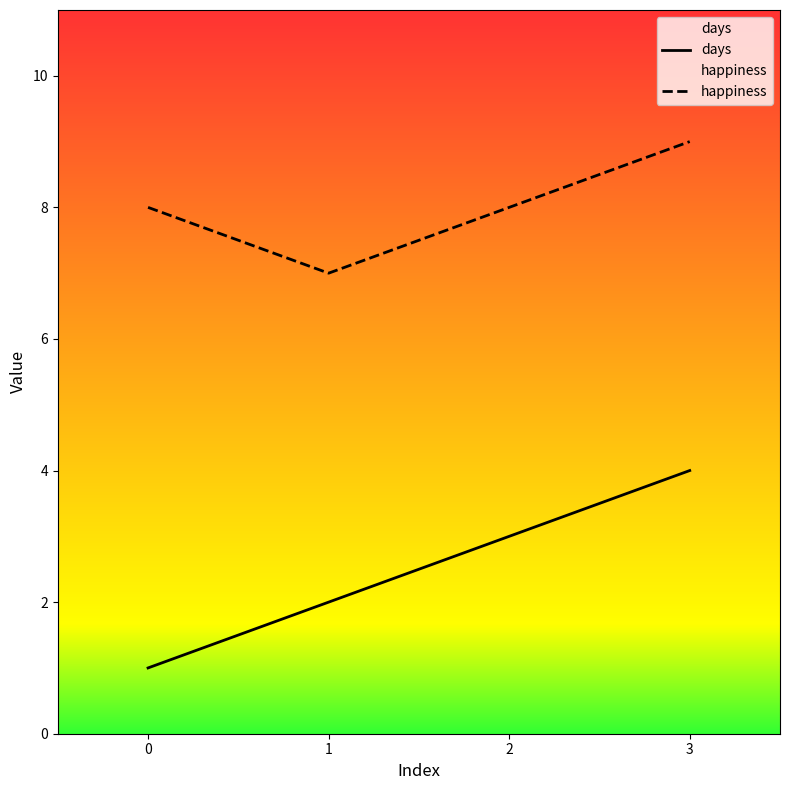

True or false: happiness and days cross at least once.

False